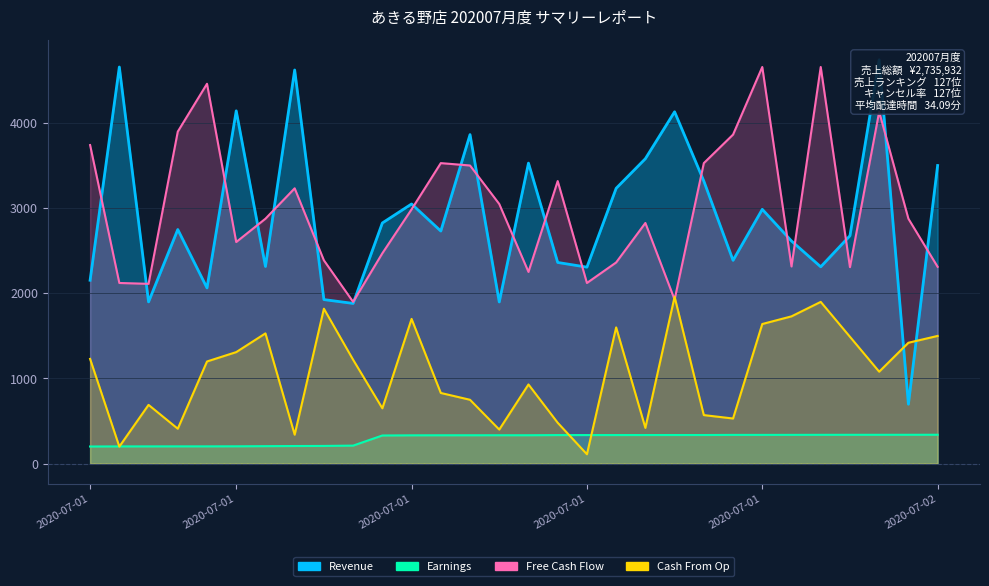

Reading left to right, what are all the values shown in this chart?

Revenue: 2154.0	4659.0	1900.0	2750.0	2064.0	4144.0	2316.0	4624.0	1927.0	1882.0	2827.0	3050.0	2732.0	3865.0	1899.0	3530.0	2363.0	2308.0	3234.0	3582.0	4133.0	3319.0	2388.0	2987.0	2615.0	2312.0	2677.0	4744.0	698.0	3502.0
Earnings: 201.2	202.3	202.5	202.8	202.8	203.4	205.1	206.7	207.9	211.6	330.5	332.4	333.1	333.2	333.4	333.4	335.3	335.4	335.5	335.7	336.0	336.0	337.5	337.5	337.8	338.3	338.6	338.6	338.8	339.1
Free Cash Flow: 3742.0	2122.0	2112.0	3900.0	4462.0	2603.0	2877.0	3234.0	2388.0	1900.0	2471.0	2987.0	3530.0	3502.0	3050.0	2252.0	3319.0	2122.0	2363.0	2827.0	1927.0	3530.0	3865.0	4659.0	2316.0	4659.0	2308.0	4133.0	2877.0	2312.0
Cash From Op: 1230.0	200.0	690.0	410.0	1200.0	1310.0	1530.0	340.0	1820.0	1220.0	650.0	1700.0	830.0	750.0	400.0	930.0	480.0	110.0	1600.0	420.0	1960.0	570.0	530.0	1640.0	1730.0	1900.0	1490.0	1080.0	1420.0	1500.0